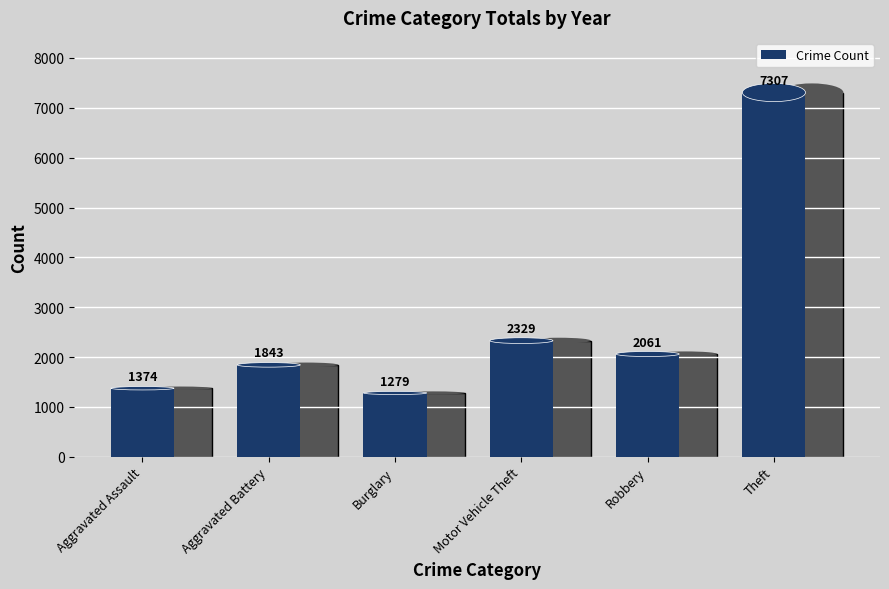

Which label corresponds to the smallest value in the chart?

Burglary